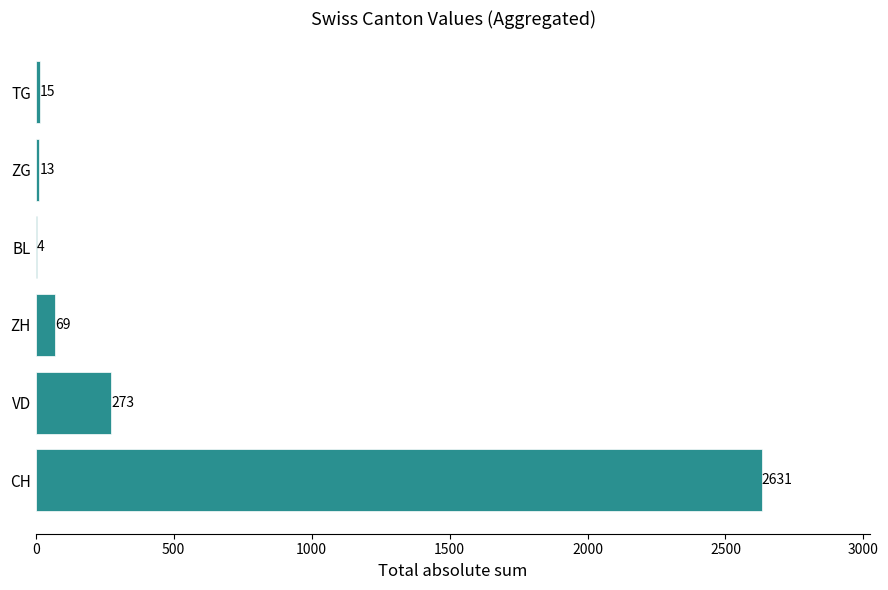

Which has a higher value, ZG or ZH?

ZH